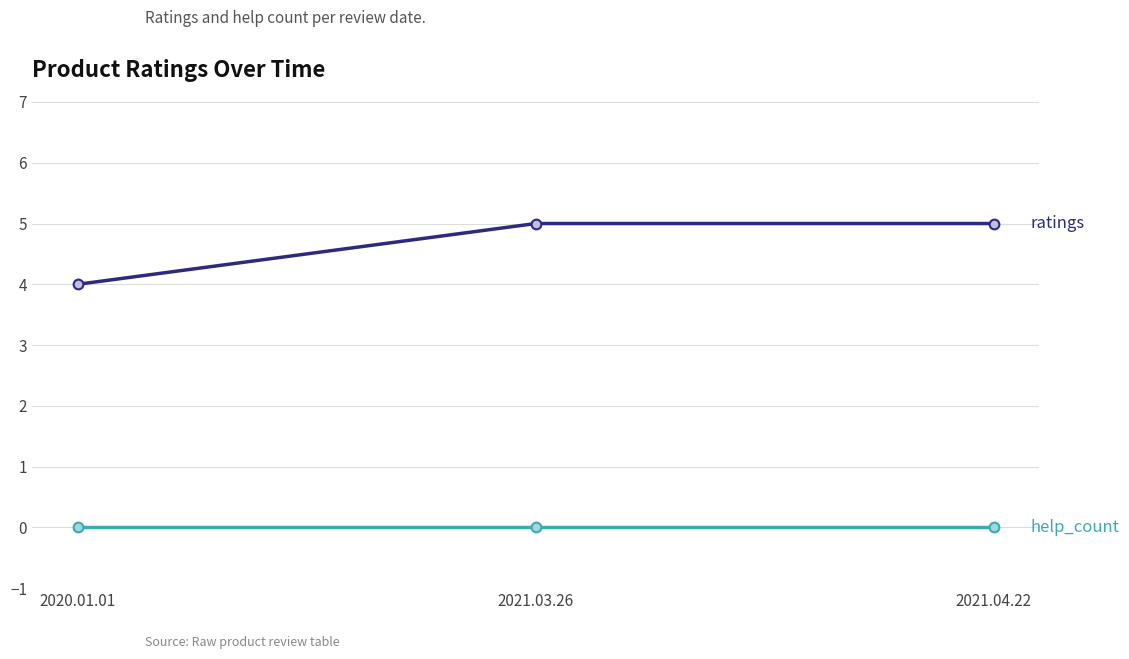

What is the label of the 1st point from the left?

2020.01.01